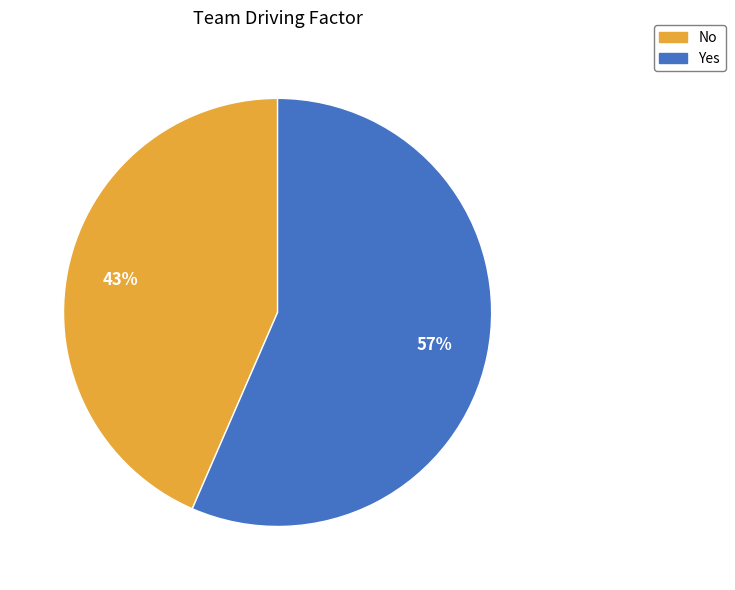

What is the smallest slice in the pie chart?

No